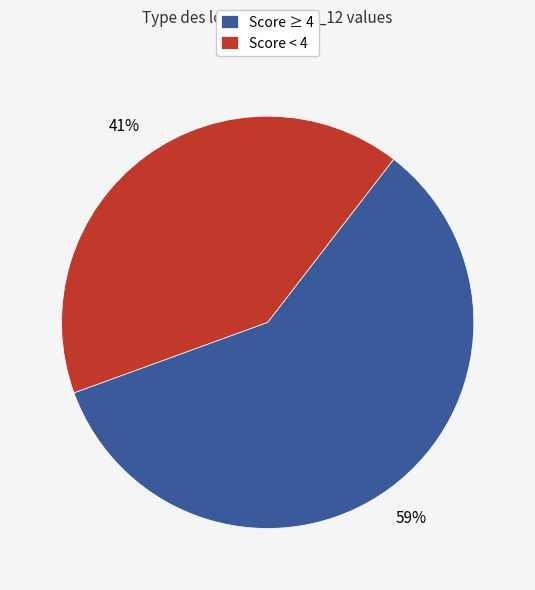

Combined, do Score < 4 and Score ≥ 4 account for over 50%?

Yes